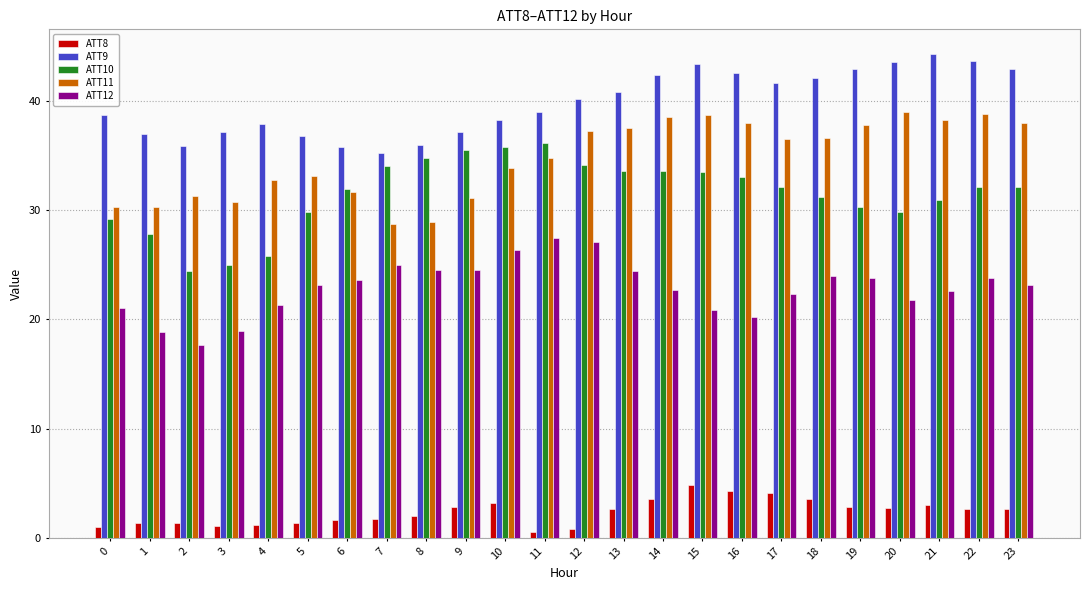

Read the ATT12 value at 14.

22.7